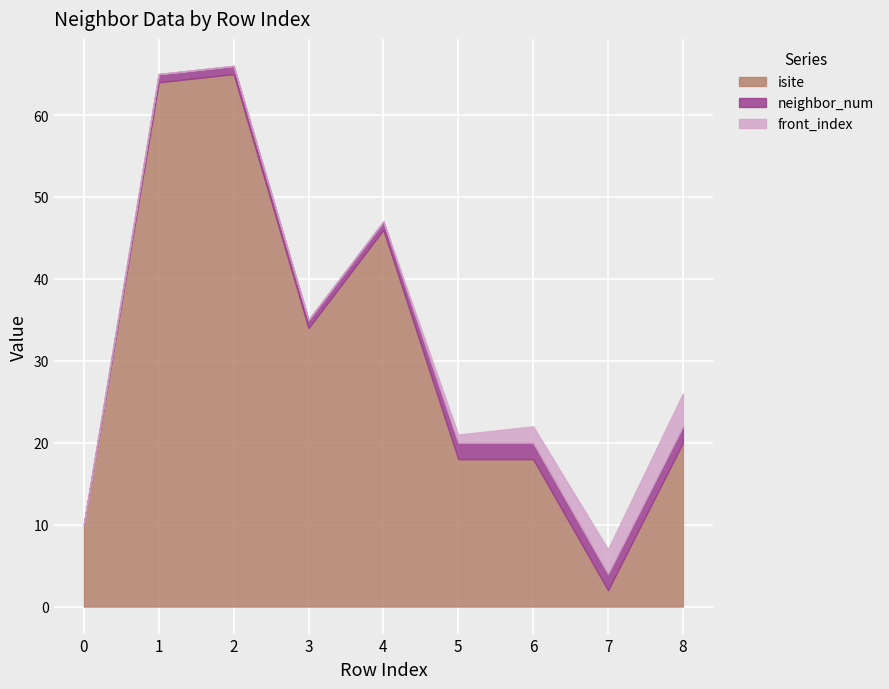

How many data points in isite are above 20?

4